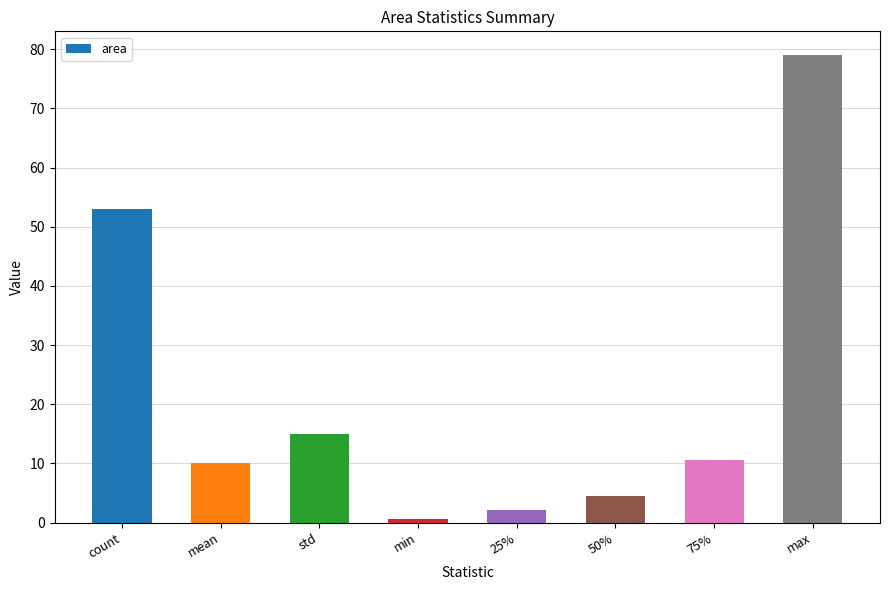

What is the change in value from std to 25%?

-12.8